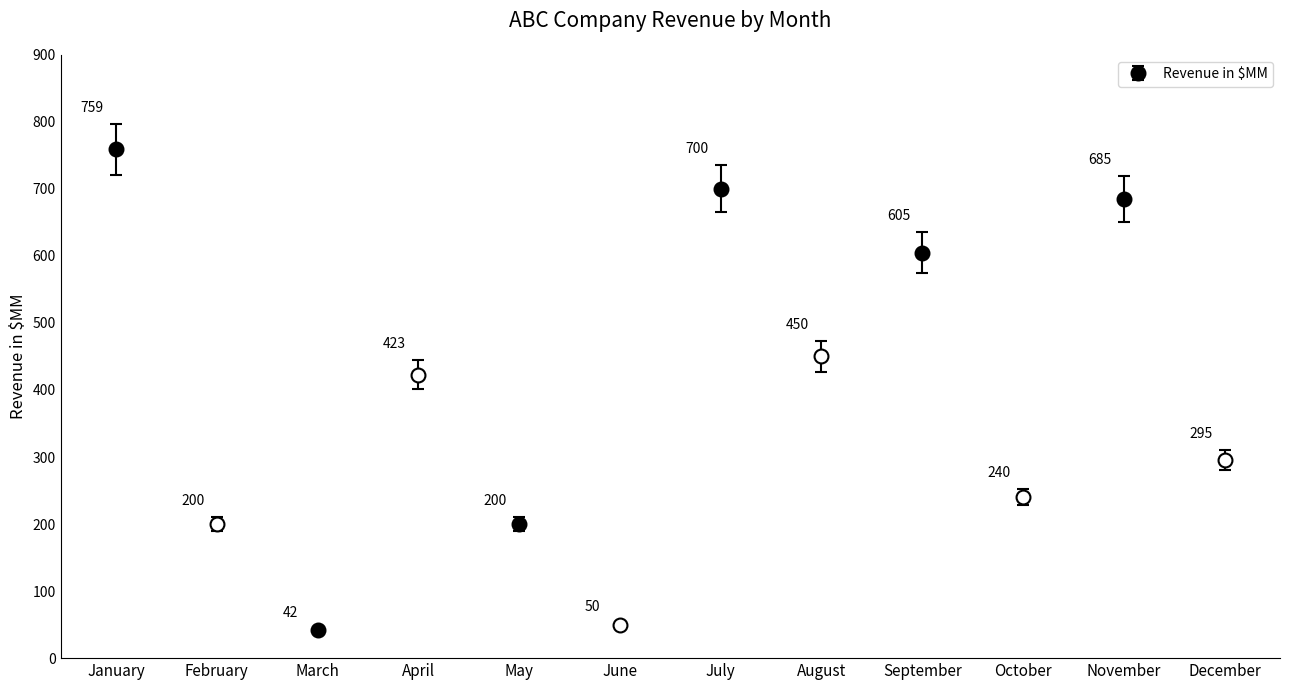

How many series are shown in this chart?

1